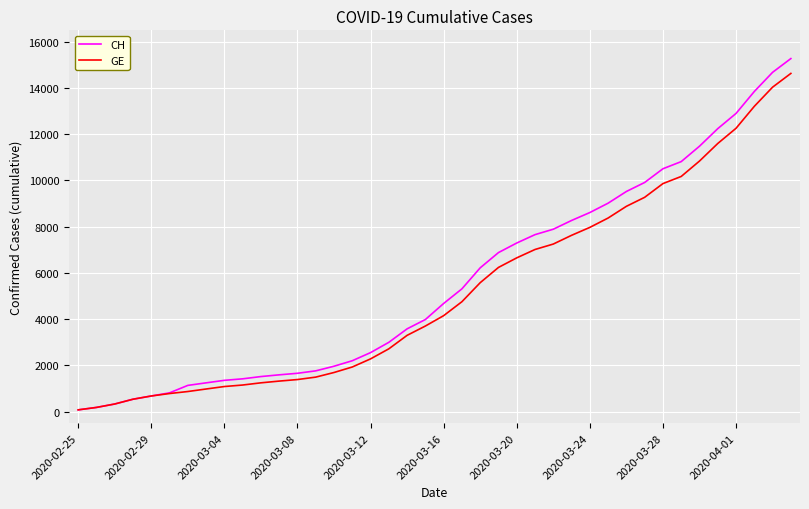

Which series has the largest range (max minus min)?

CH